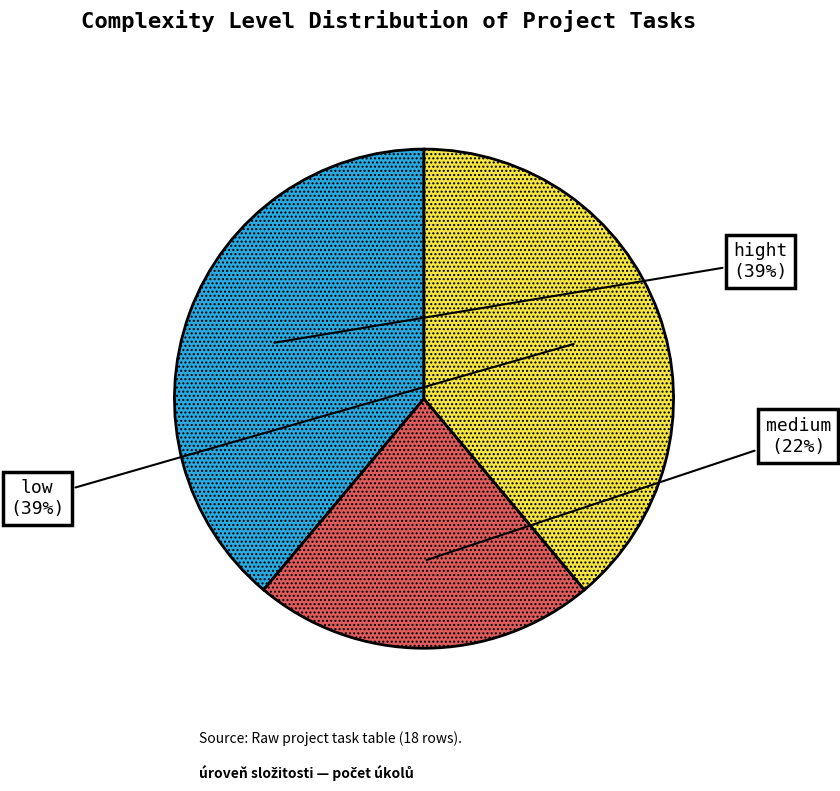

To the nearest percent, what is the average slice percentage?

33%